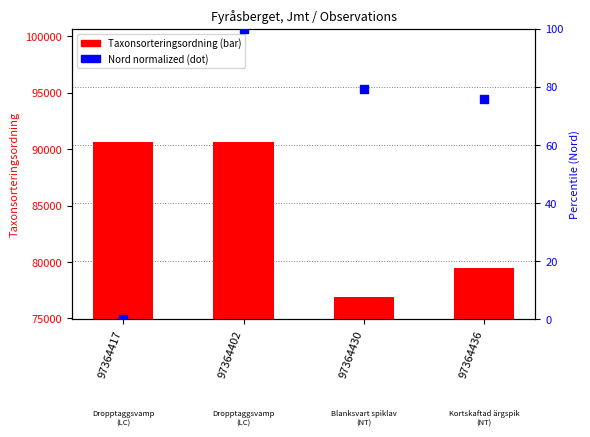

Is the value of Nord (normalized) at 97364402 greater than the value of Taxonsorteringsordning at 97364417?

No